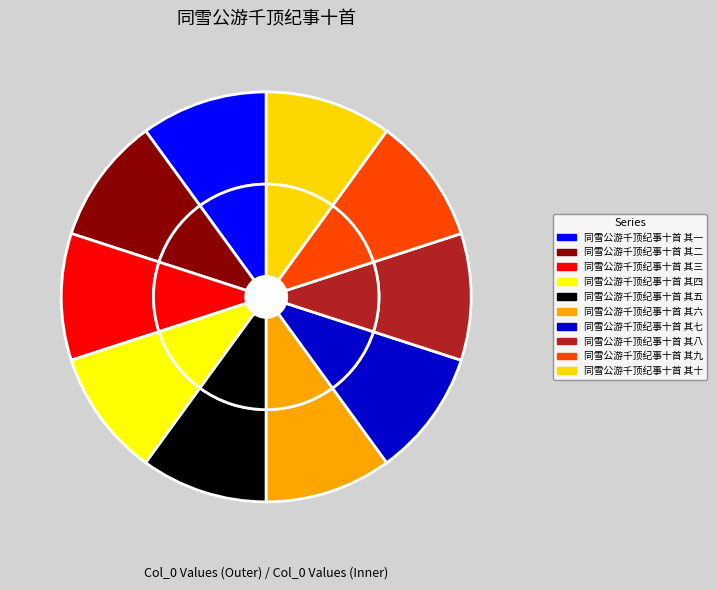

Is there a majority slice in this chart?

No